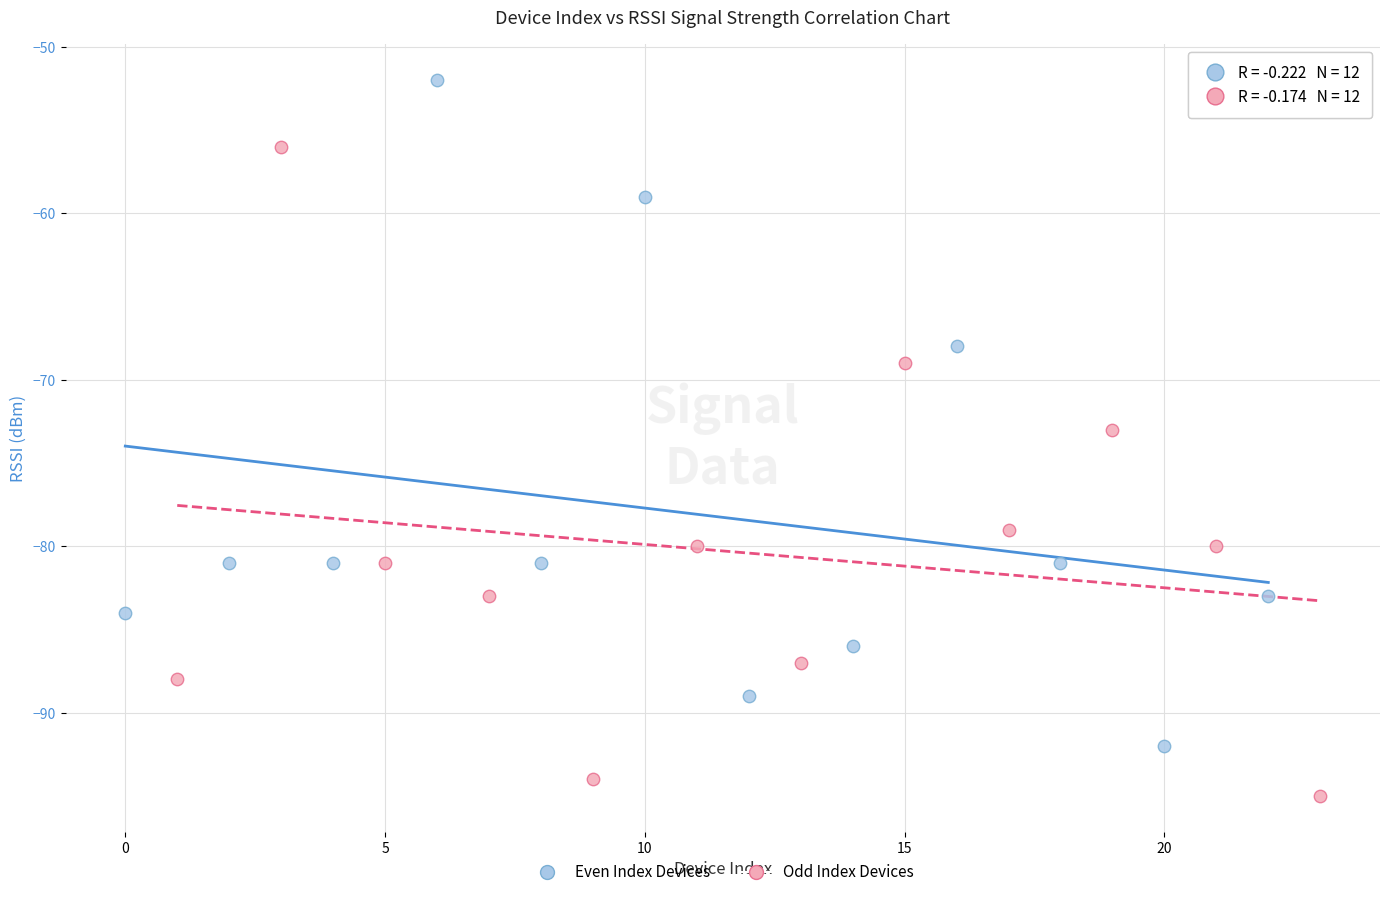

Which series contains the highest Y value?

Even Index Devices